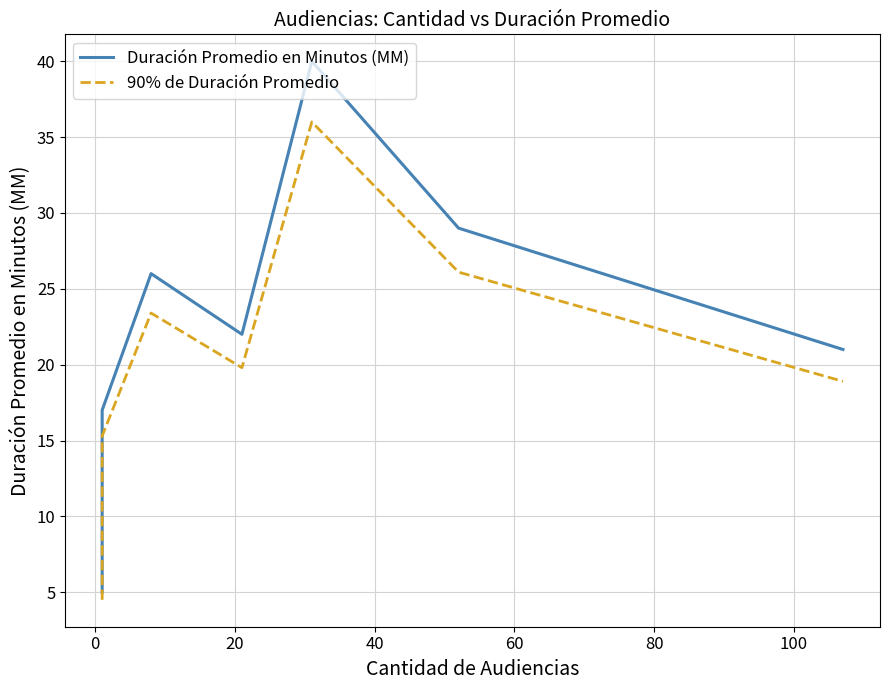

What is the sum of all 90% de Duración Promedio values?

144.0